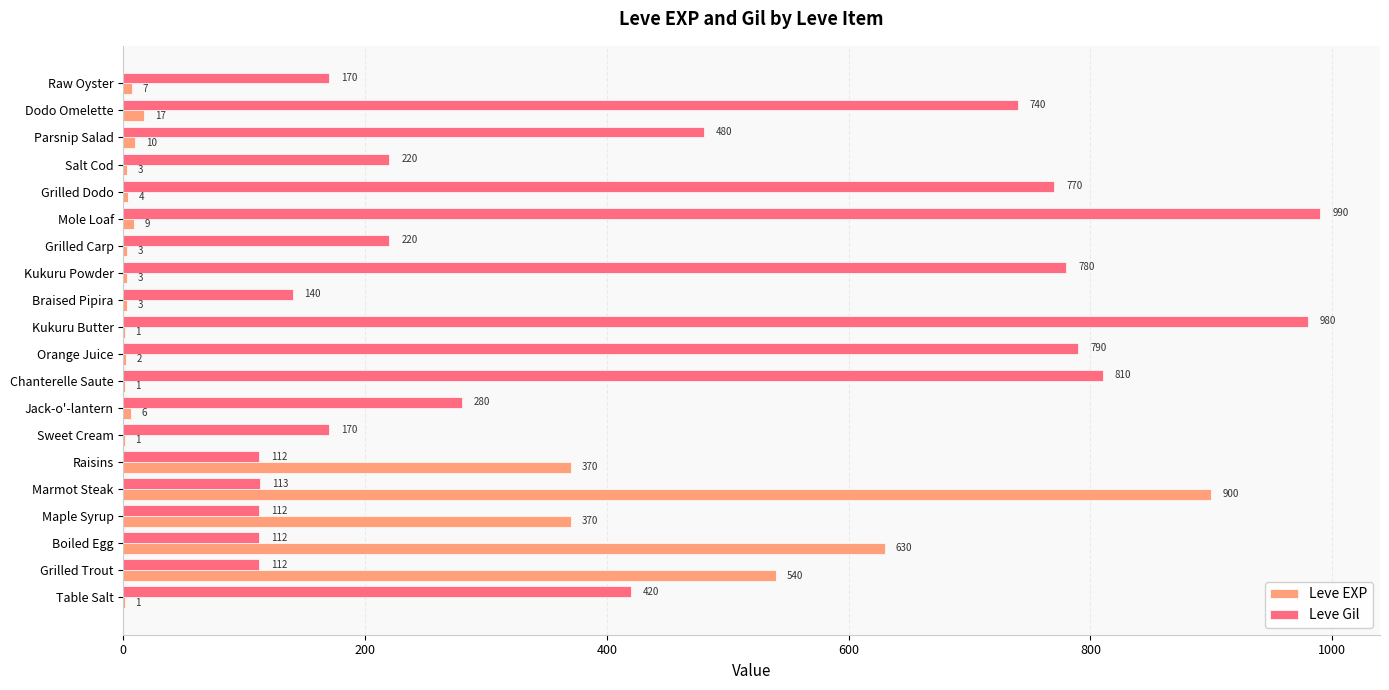

Is it true that Leve Gil equals 75 at Maple Syrup?

False